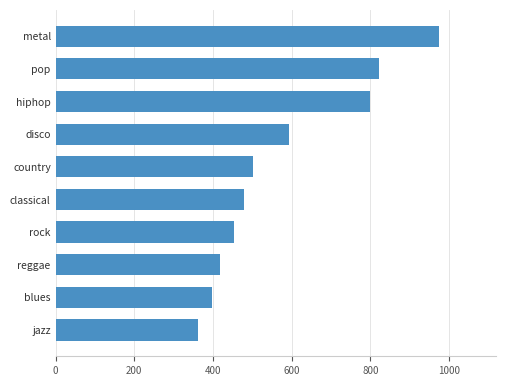

What is the average value?

580.1